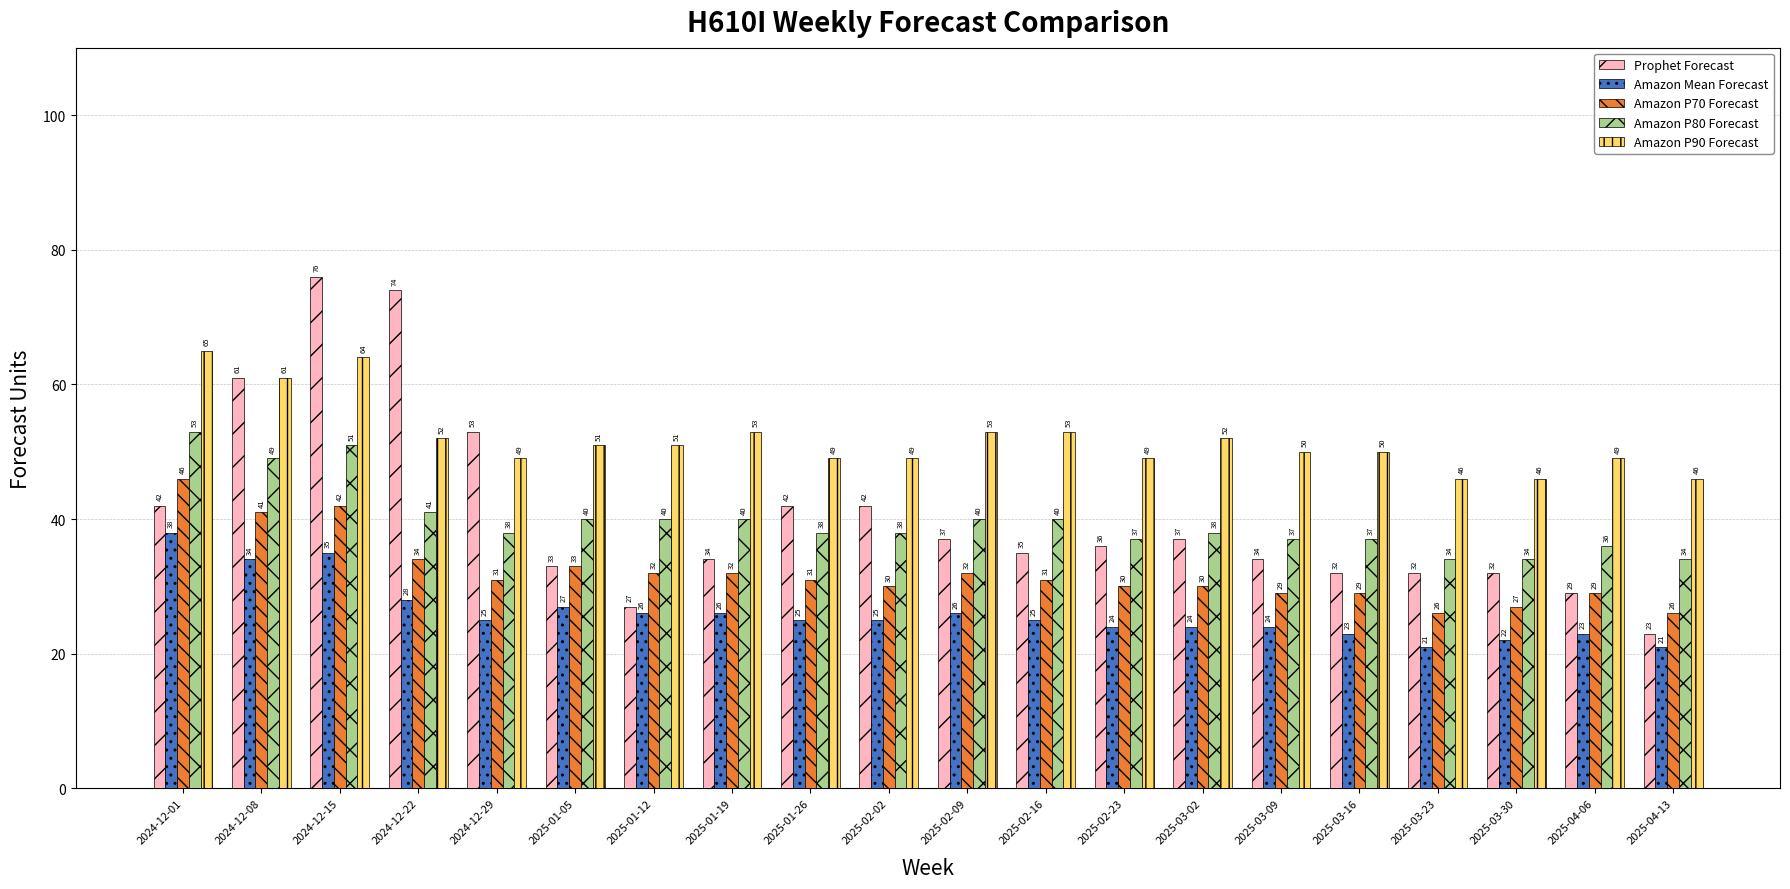

Does the chart contain any negative values?

No